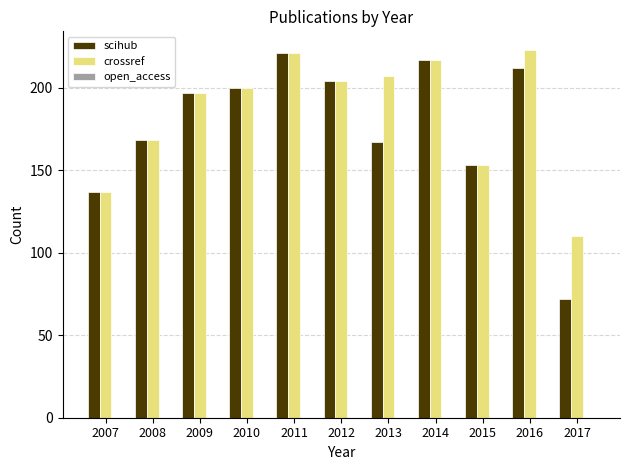

What is the sum of all scihub values?

1948